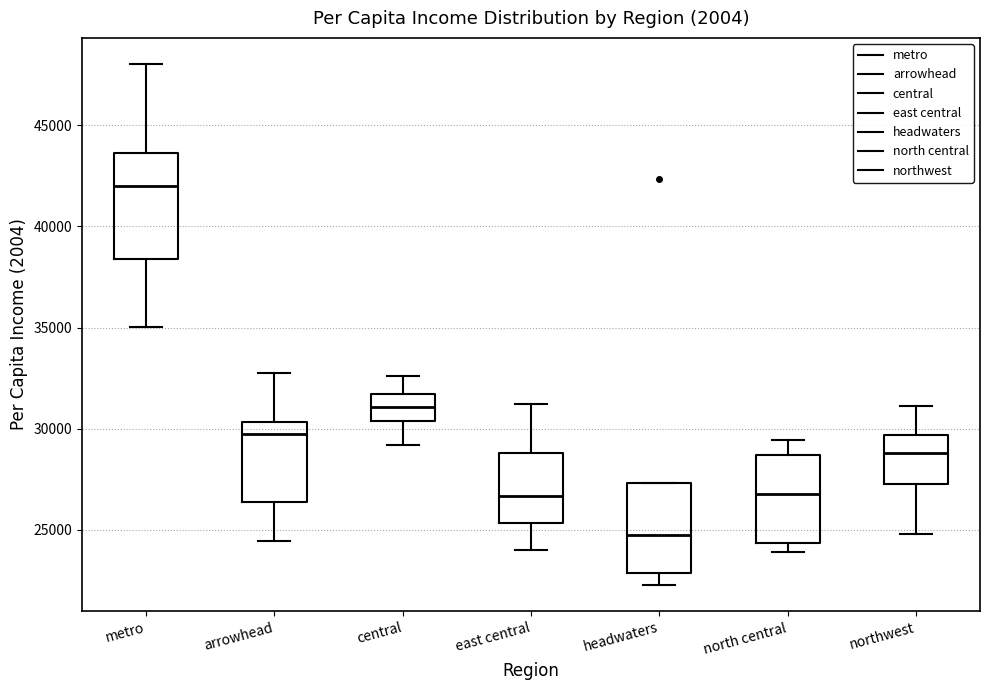

Comparing the boxes themselves (not the whiskers), which one is the tallest?

metro